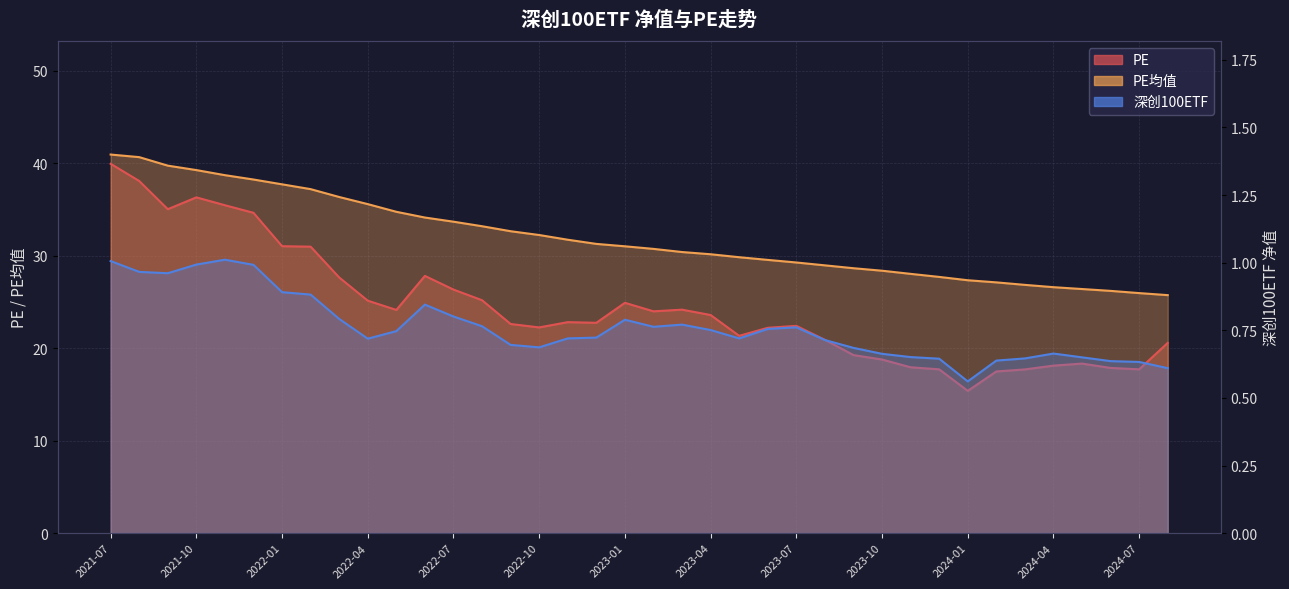

What is the sum of all 深创100ETF values?

28.9